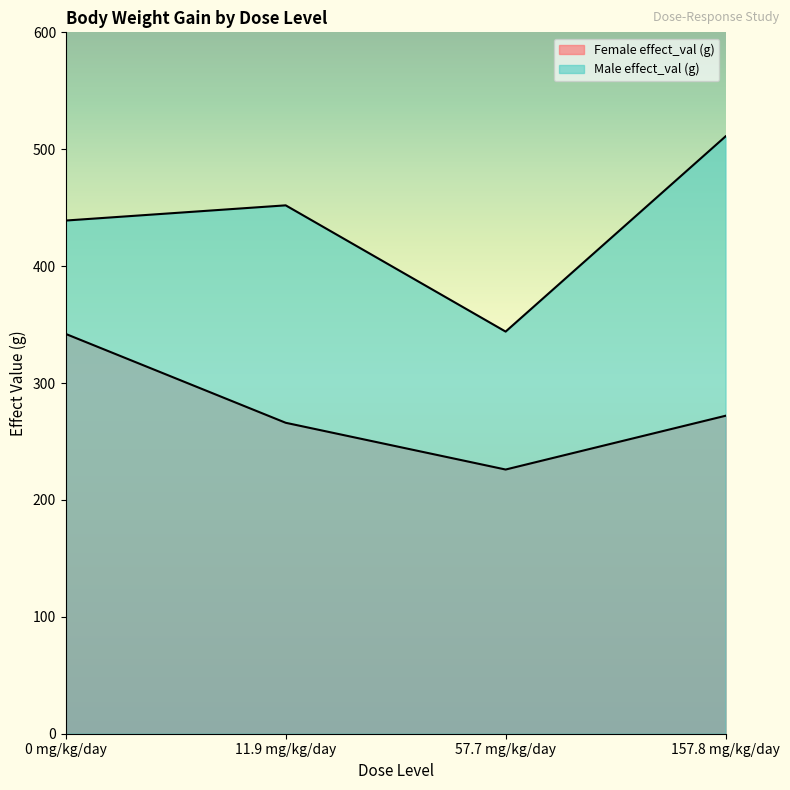

What is the label of the 1st point from the right?

157.8 mg/kg/day